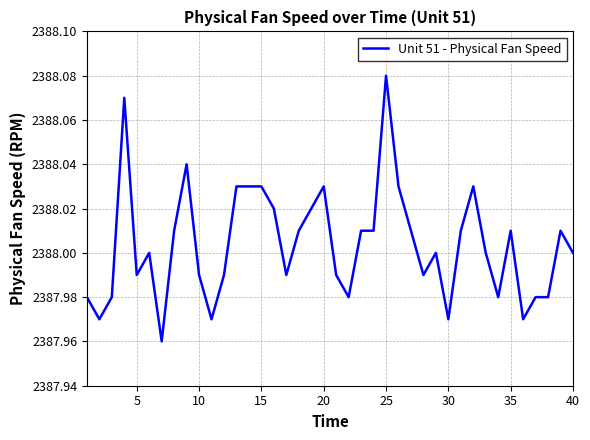

At which category does the chart reach its peak across all series?

25